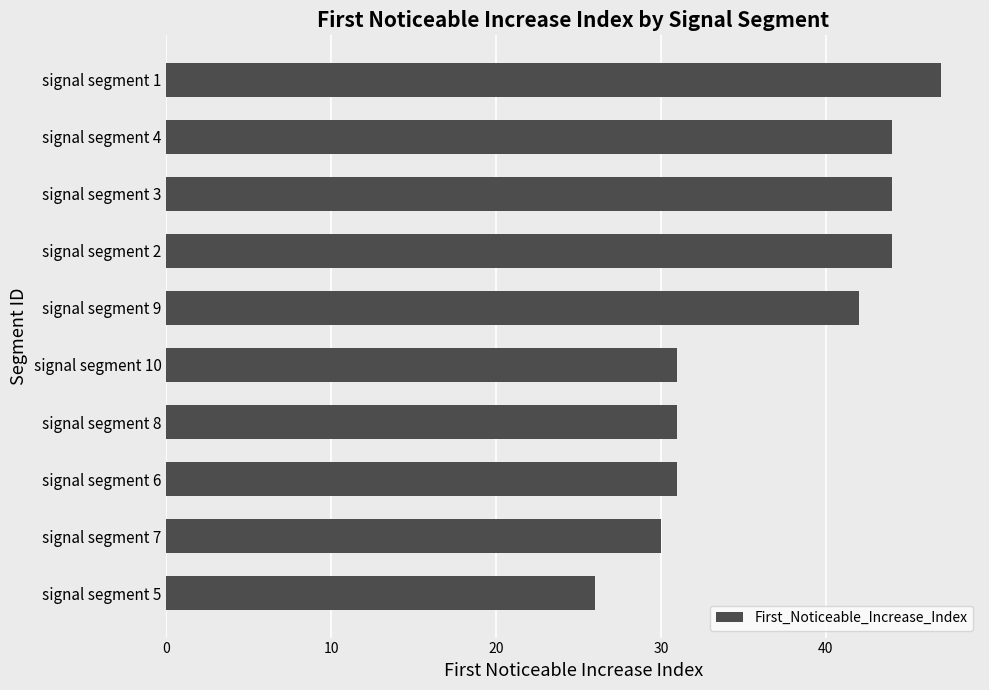

Reading top to bottom, what are all the values shown in this chart?

47	44	44	44	42	31	31	31	30	26